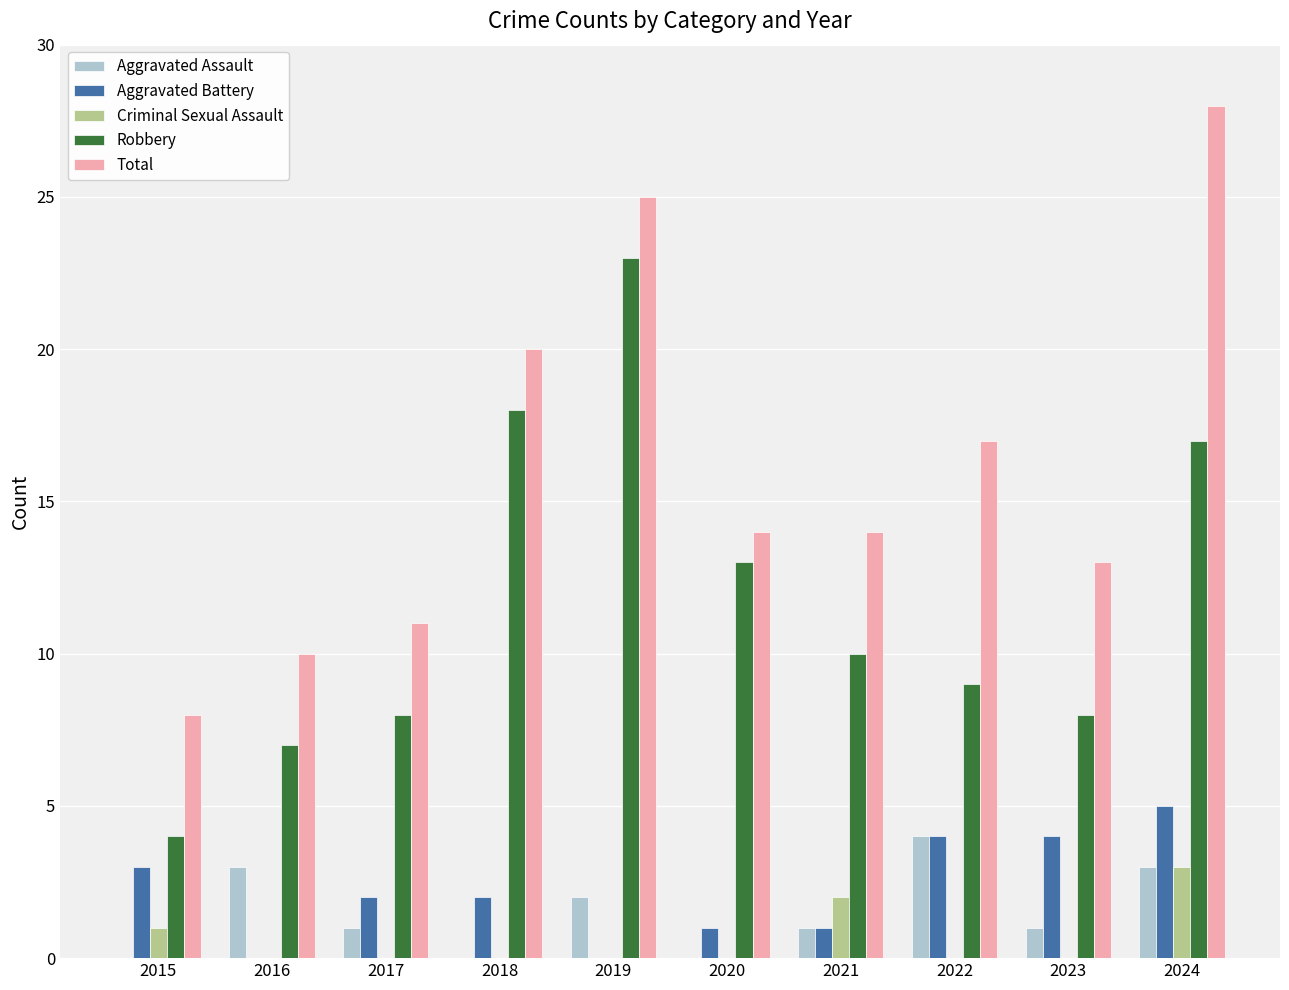

At which label does Aggravated Battery first exceed 2?

2015